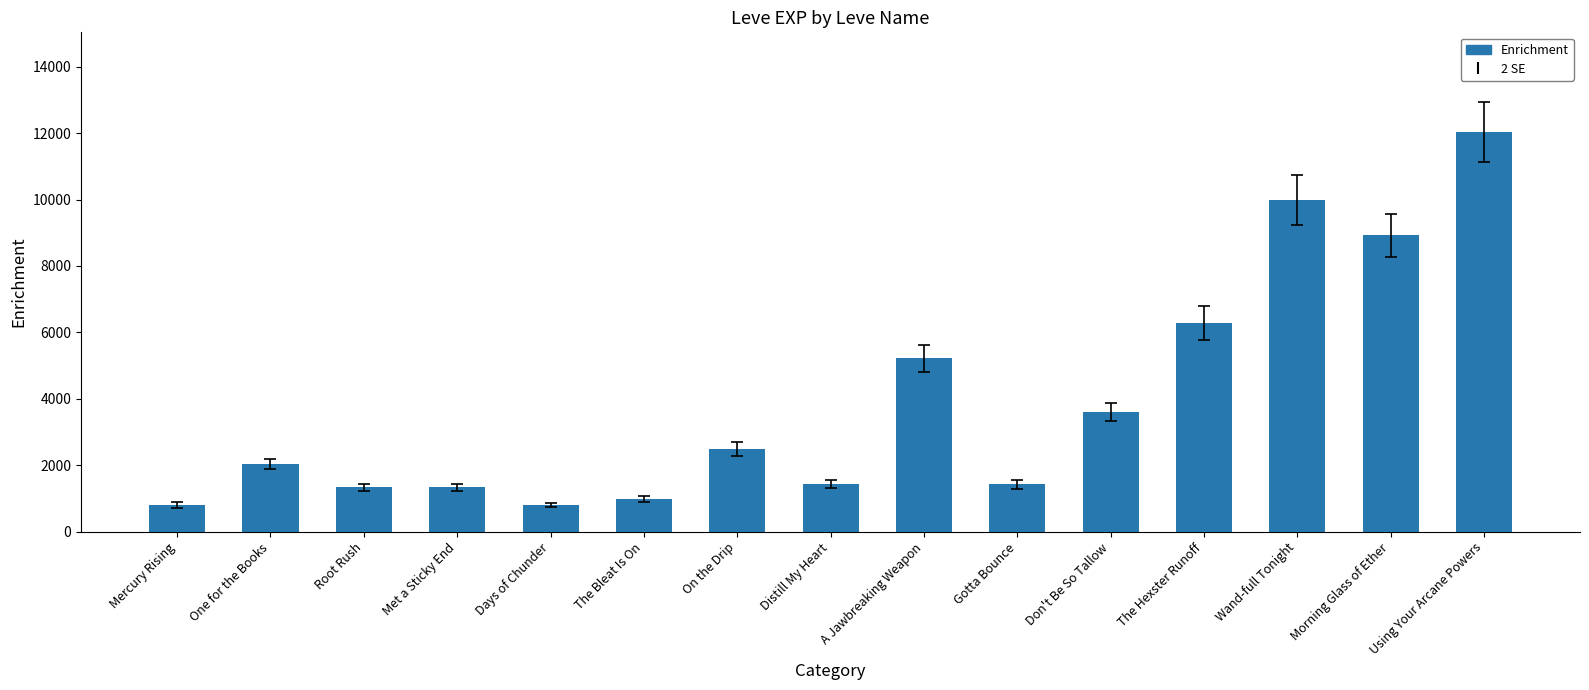

Approximately how many times larger is the value at The Bleat Is On compared to Using Your Arcane Powers?

0.1